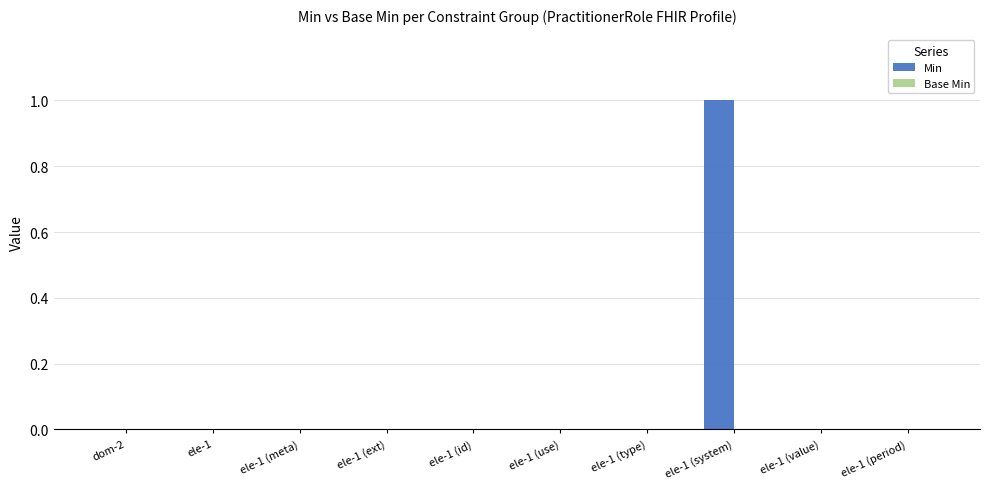

What is the change in value from ele-1 (id) to ele-1 (system)?

+1